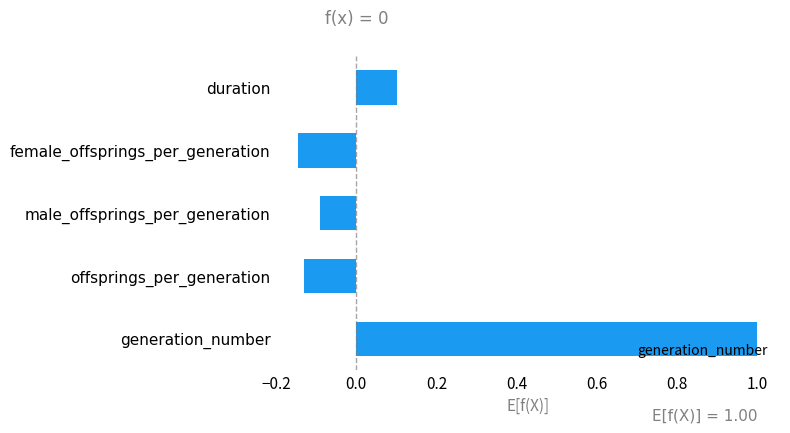

What is the sum of all values?

0.7